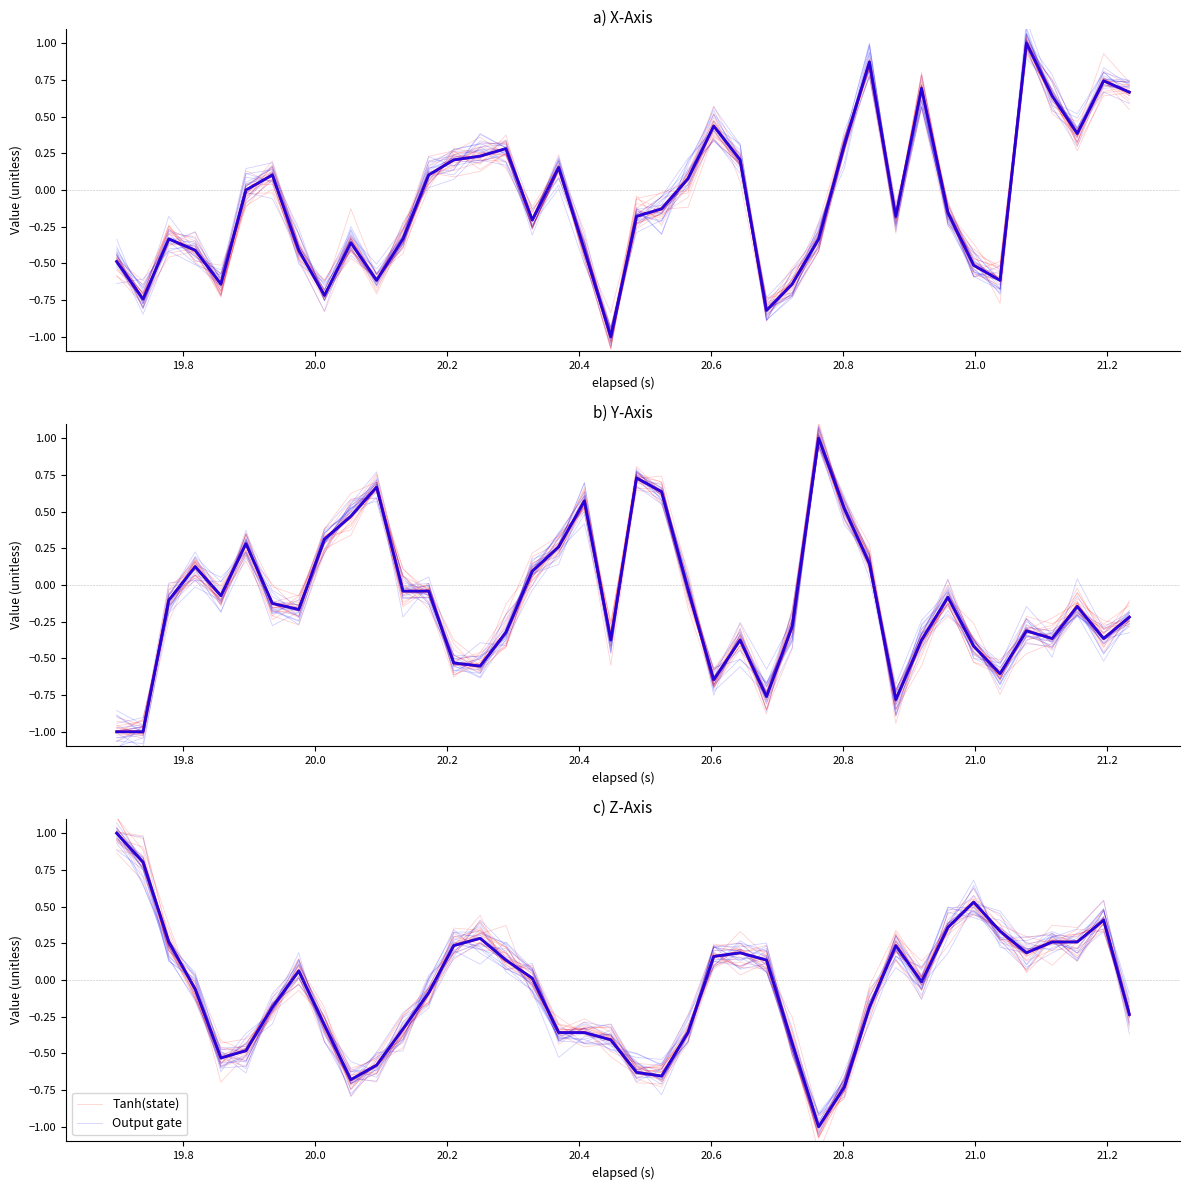

How many values in Tanh(state) are below zero?

21